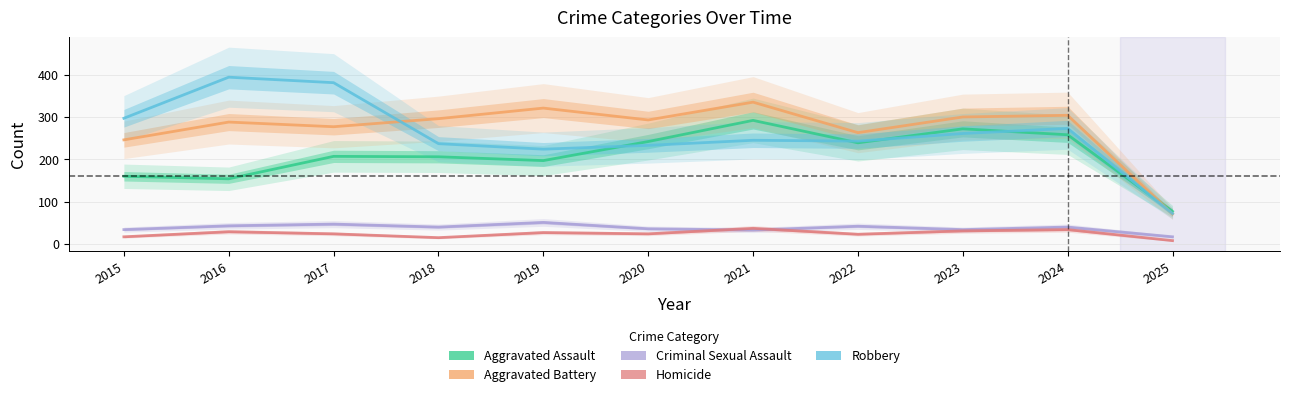

What is the value of the Aggravated Battery point at the 5th from the left?

321